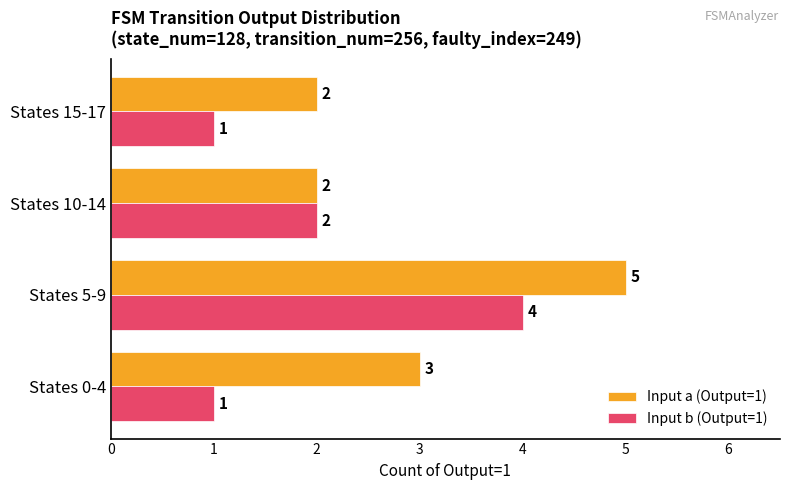

At which label does Input a (Output=1) reach its peak?

States 5-9